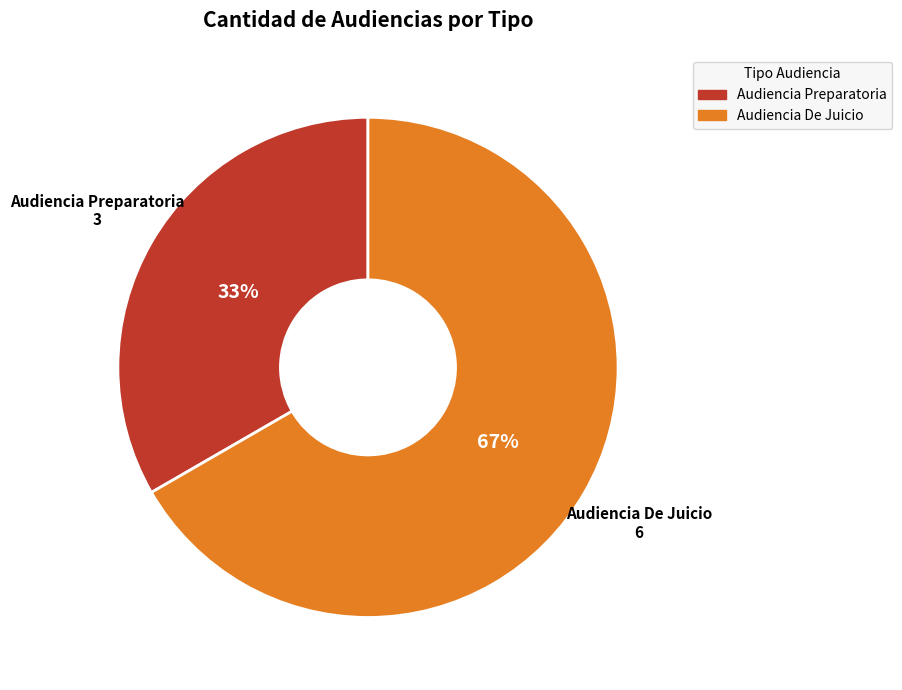

How many segments does this pie chart have?

2